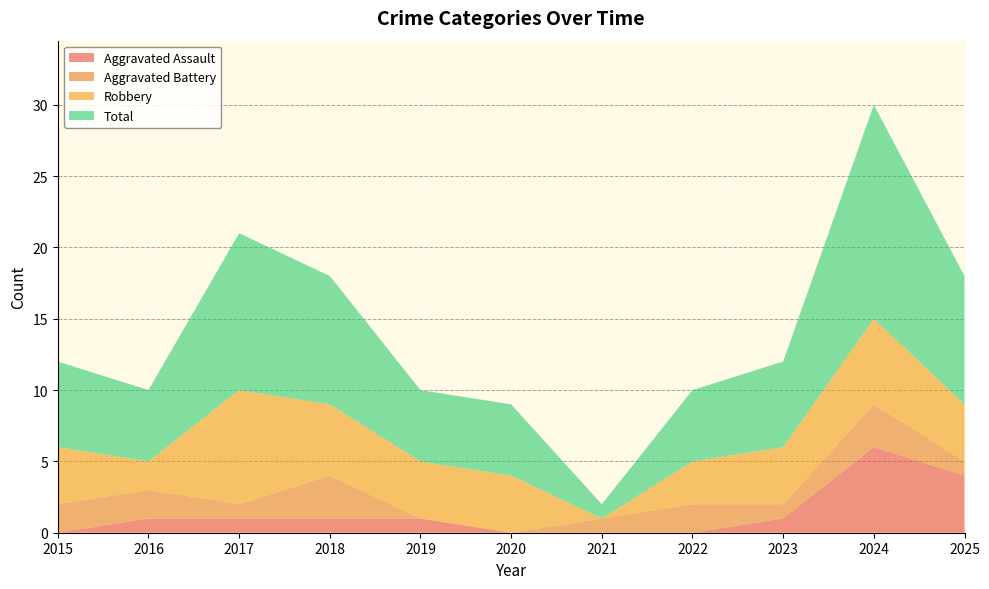

Reading left to right, extract all data points from this chart.

Aggravated Assault: 0	1	1	1	1	0	0	0	1	6	4
Aggravated Battery: 2	2	1	3	0	0	1	2	1	3	1
Robbery: 4	2	8	5	4	4	0	3	4	6	4
Total: 6	5	11	9	5	5	1	5	6	15	9